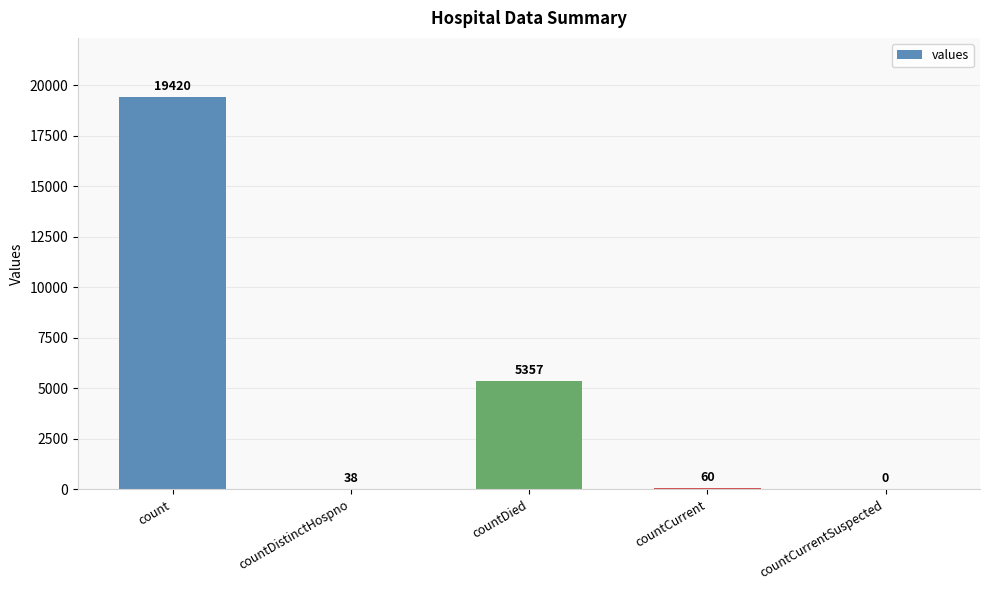

Where does the data first go above 60?

count